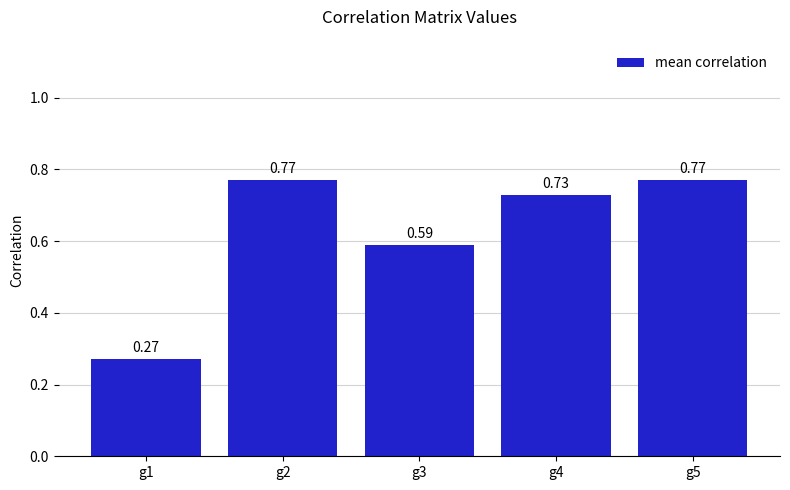

How many categories are shown in the chart?

5